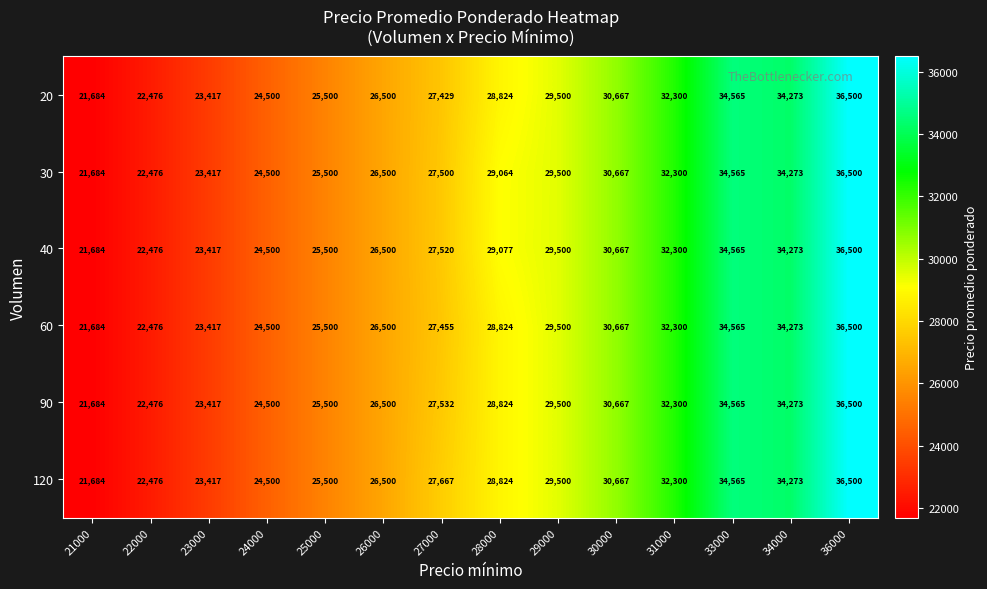

Between 21000 and 28000, which series saw the biggest shift?

40